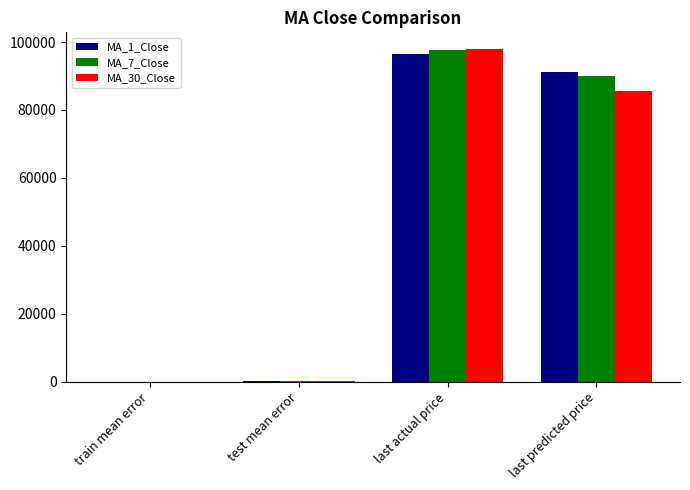

At which label does MA_30_Close first exceed 85714?

last actual price